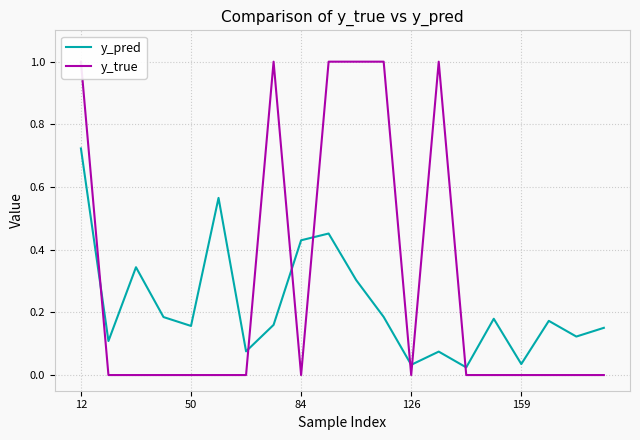

Reading right to left, extract all data points from this chart.

y_pred: 0.2	0.1	0.2	0.0	0.2	0.0	0.1	0.0	0.2	0.3	0.5	0.4	0.2	0.1	0.6	0.2	0.2	0.3	0.1	0.7
y_true: 0.0	0.0	0.0	0.0	0.0	0.0	1.0	0.0	1.0	1.0	1.0	0.0	1.0	0.0	0.0	0.0	0.0	0.0	0.0	1.0